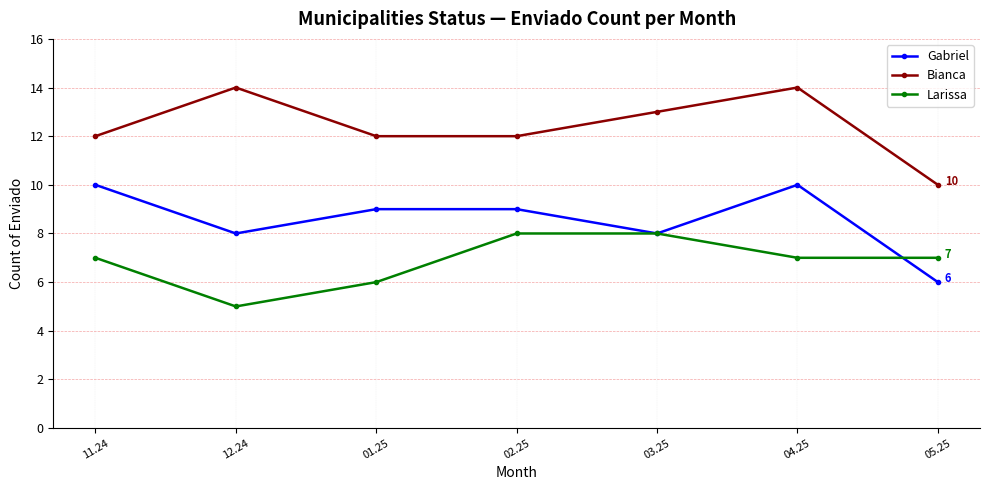

What is the maximum value for Larissa?

8